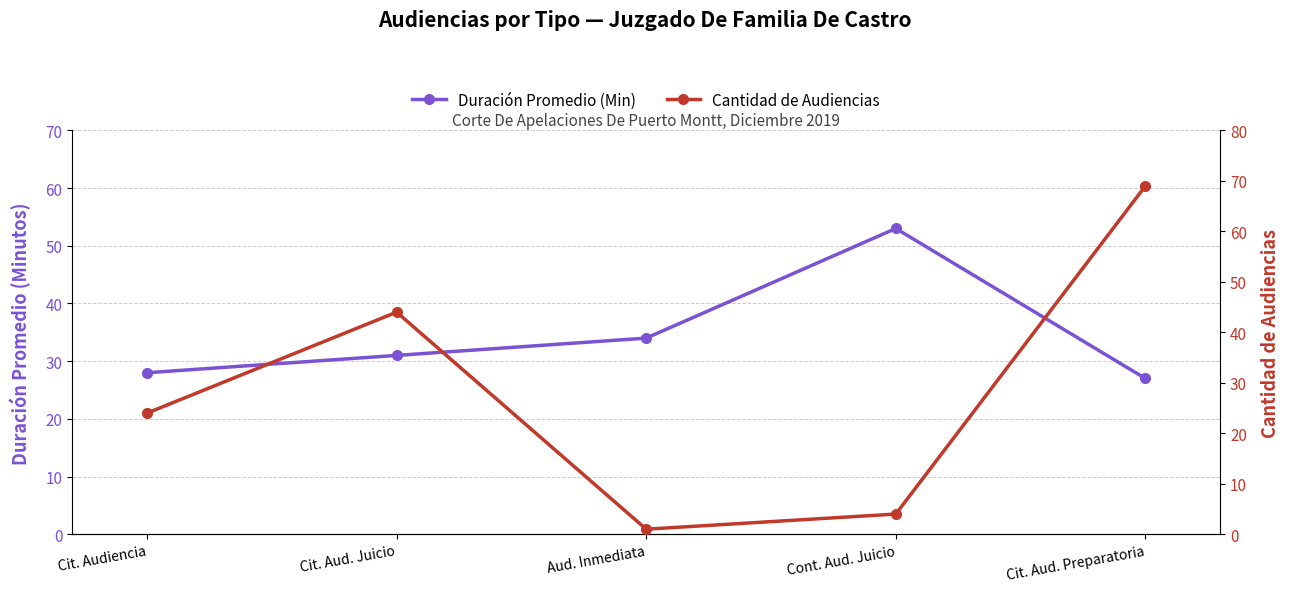

At Cit. Aud. Juicio, list the series in order from smallest to largest.

Duración Promedio (Min), Cantidad de Audiencias